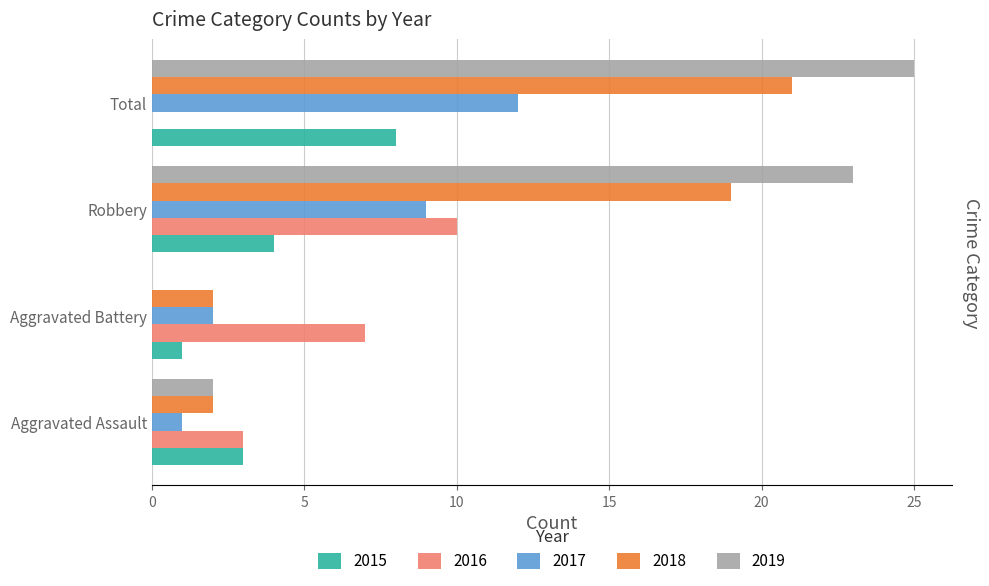

True or false: 2019 has a value of 2 at Aggravated Assault.

True